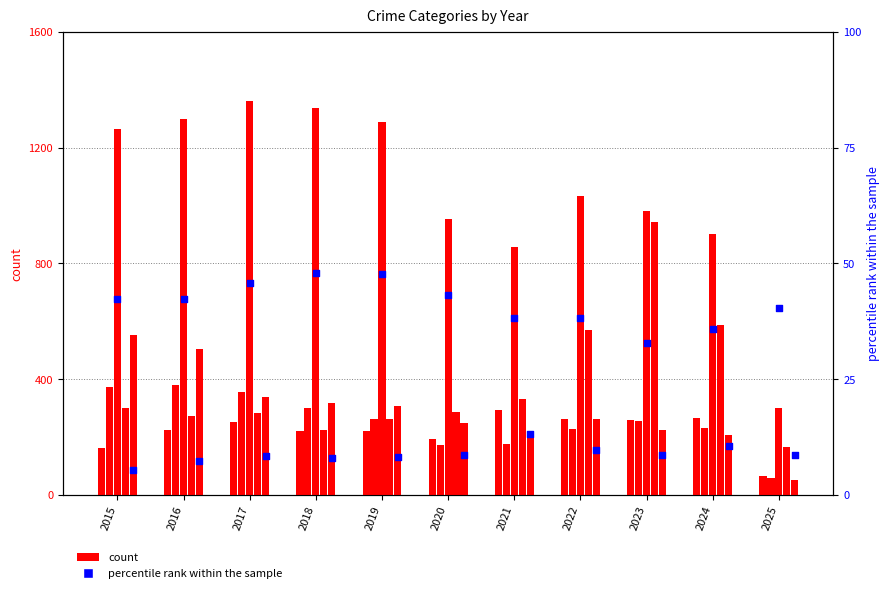

Is the value of percentile rank within the sample at 2025 greater than the value of Motor Vehicle Theft at 2022?

No